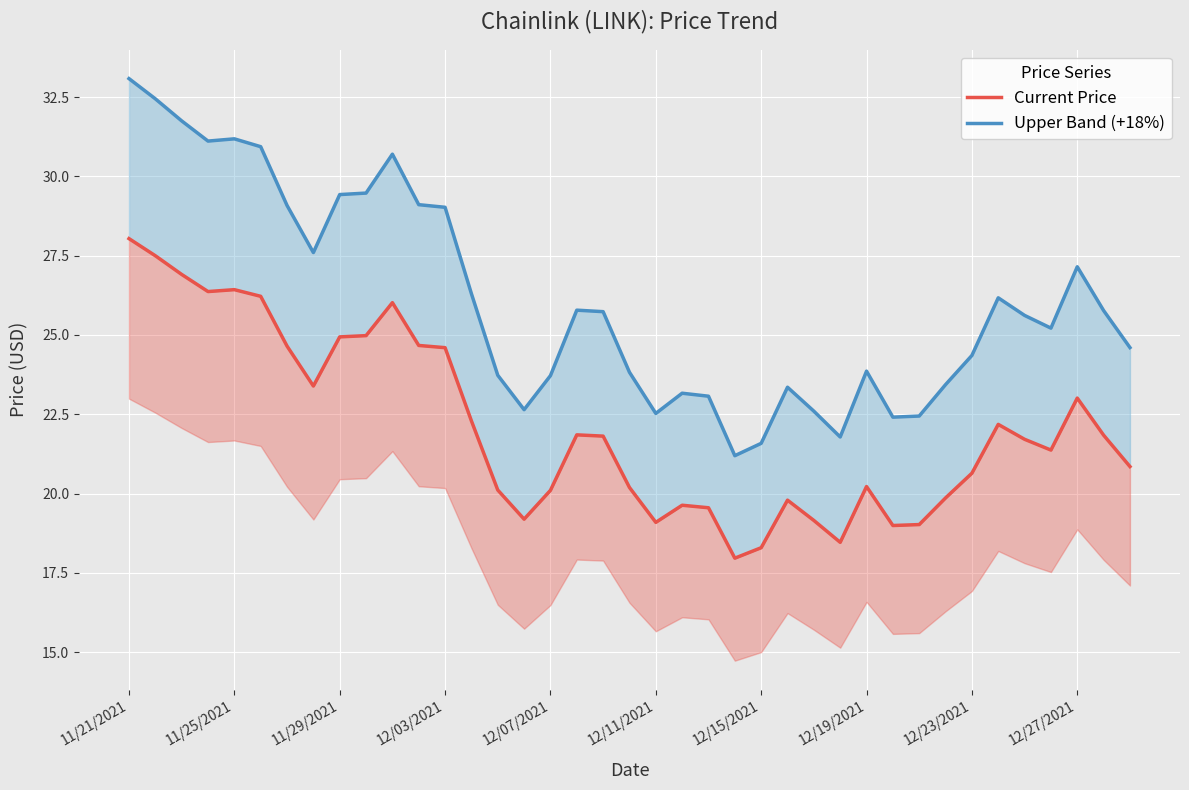

Where does the Upper Band (+18%) series first go above 25?

11/21/2021